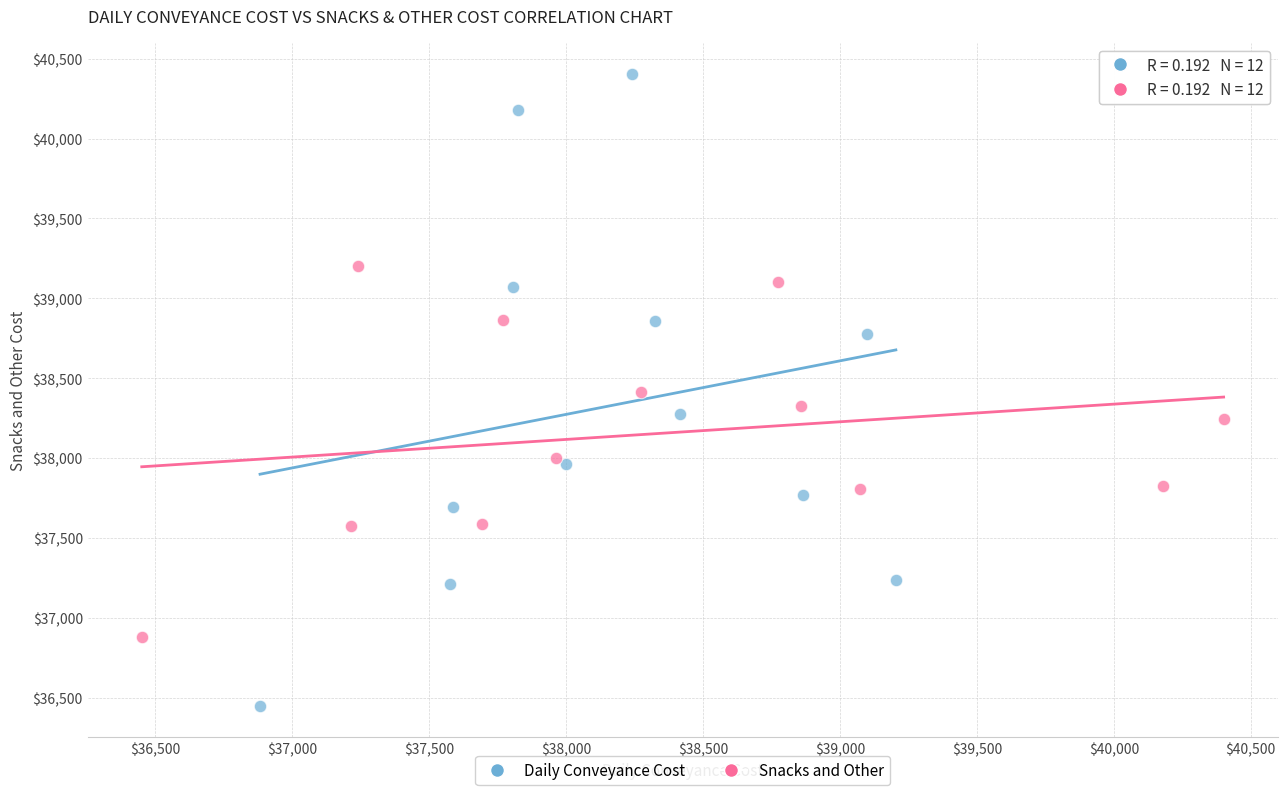

What are all the series names shown in the legend?

Daily Conveyance Cost, Snacks and Other